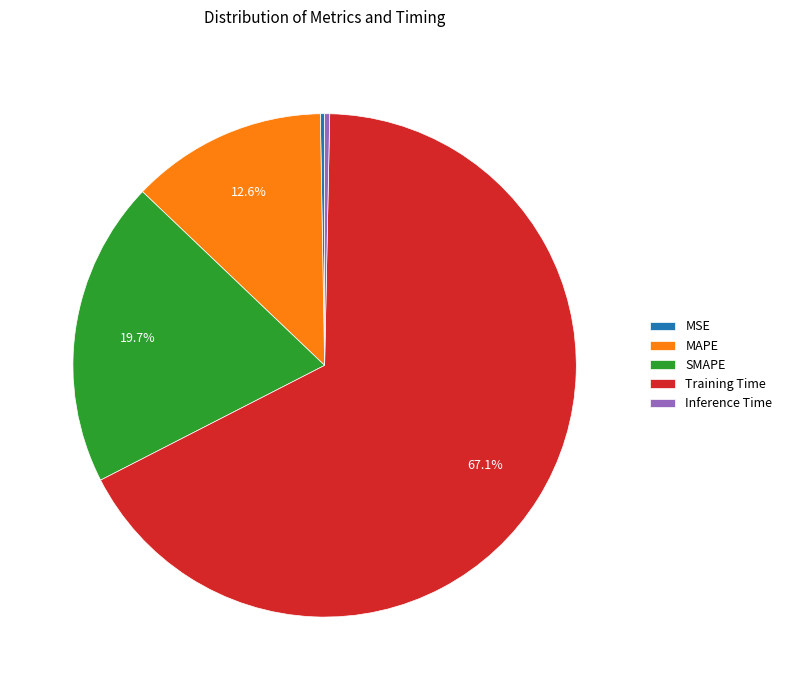

What is the largest slice in the pie chart?

Training Time